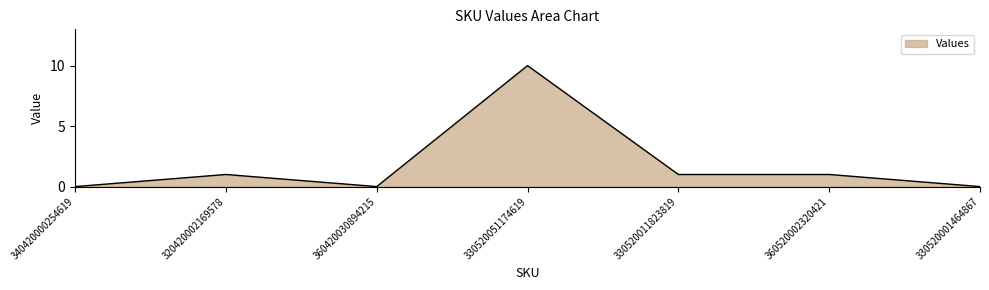

At which category does the data reach its first local peak?

320420002169578